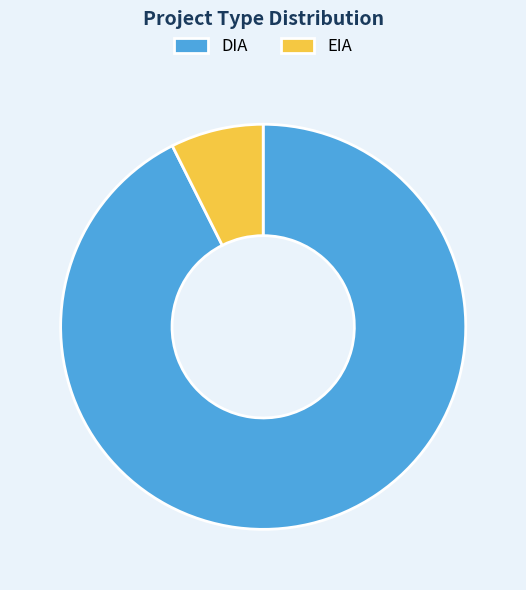

Rank the categories by value from lowest to highest.

EIA, DIA